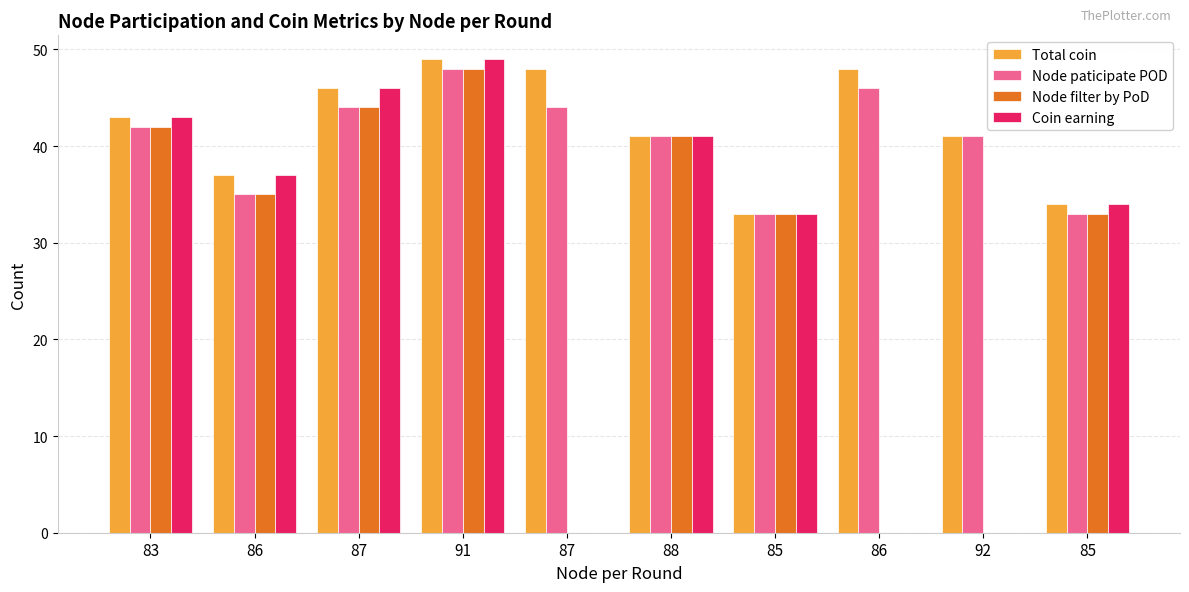

What are all the series names shown in the legend?

Total coin, Node paticipate POD, Node filter by PoD, Coin earning